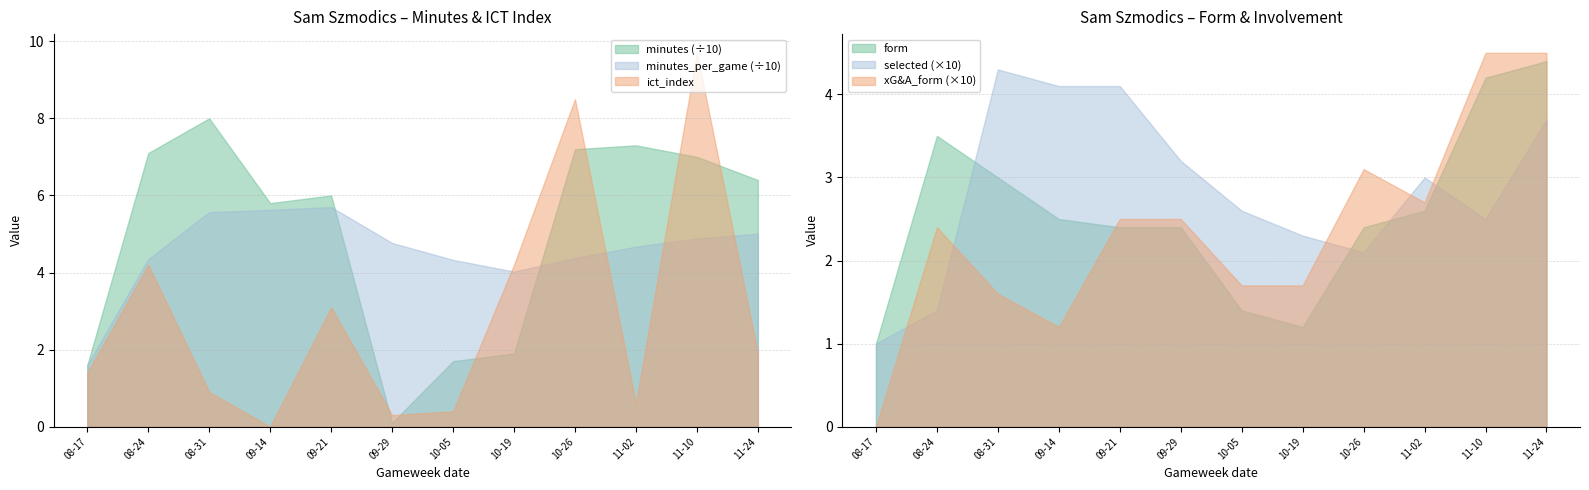

Which category has the highest value in the ict_index series?

11-10